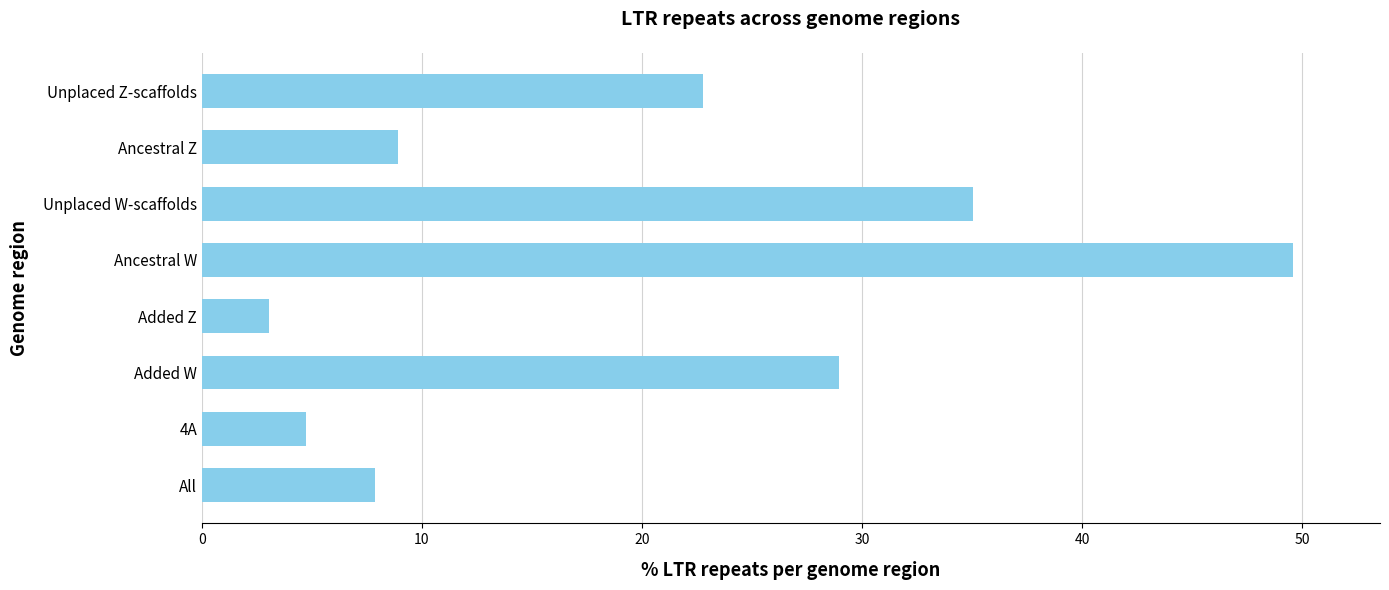

Which has a higher value, Added Z or Ancestral W?

Ancestral W